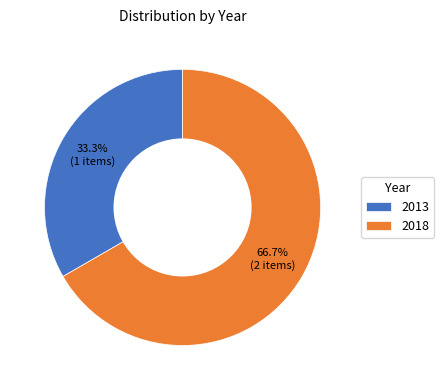

Which slice is the largest?

2018